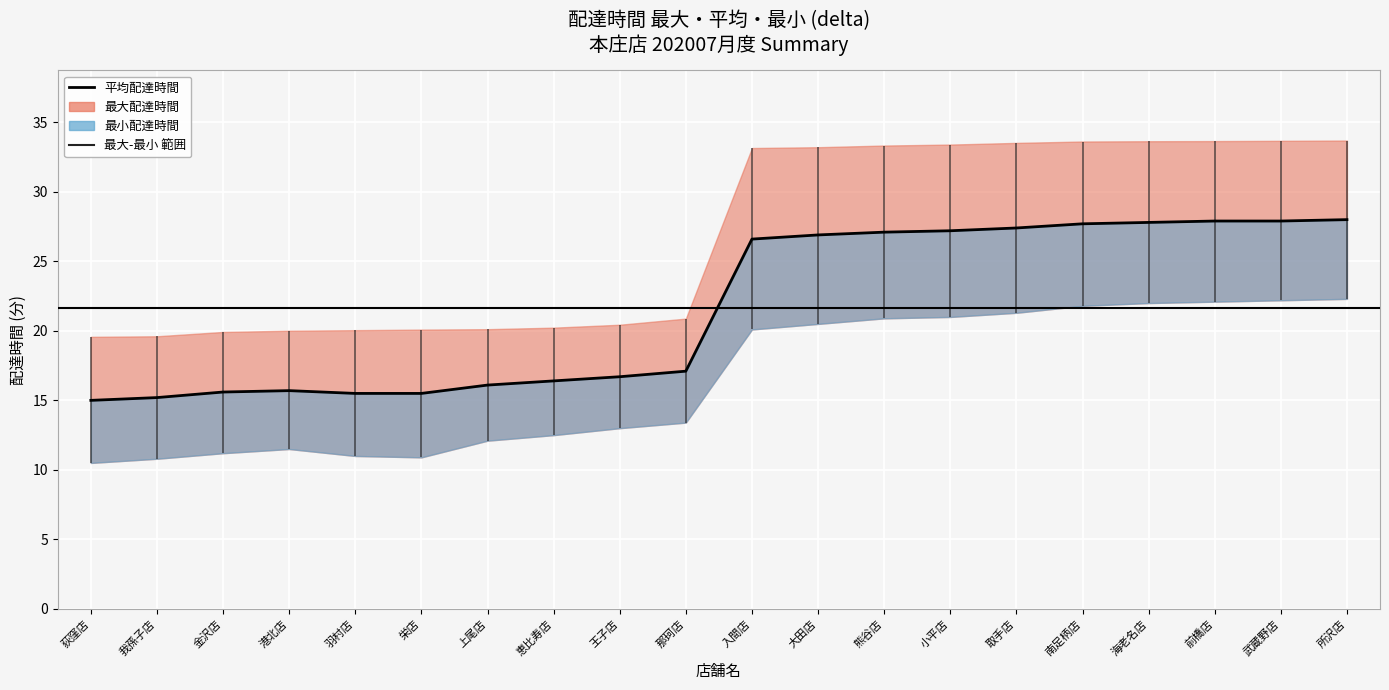

Which has a higher value, 所沢店 or 王子店?

所沢店